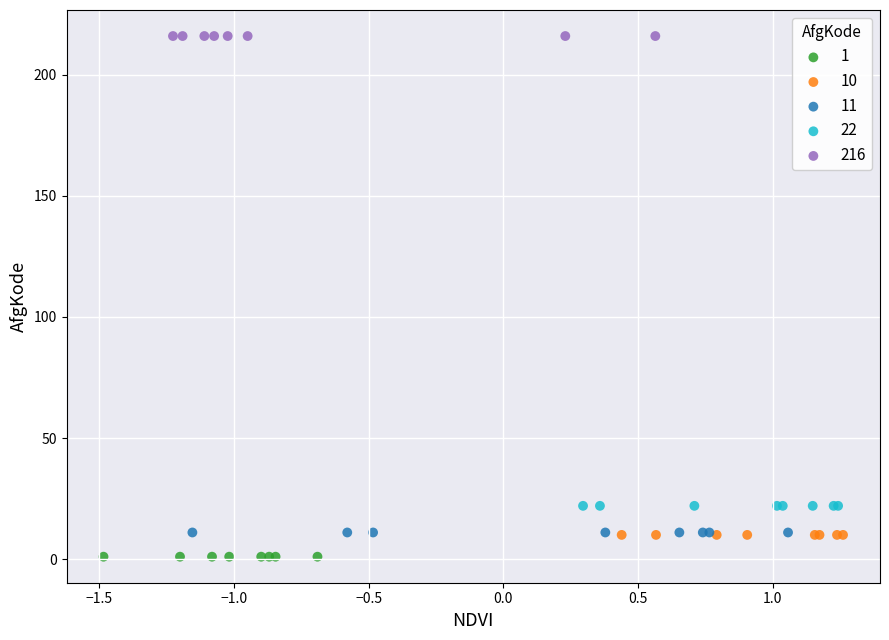

Which series reaches the maximum Y coordinate?

216